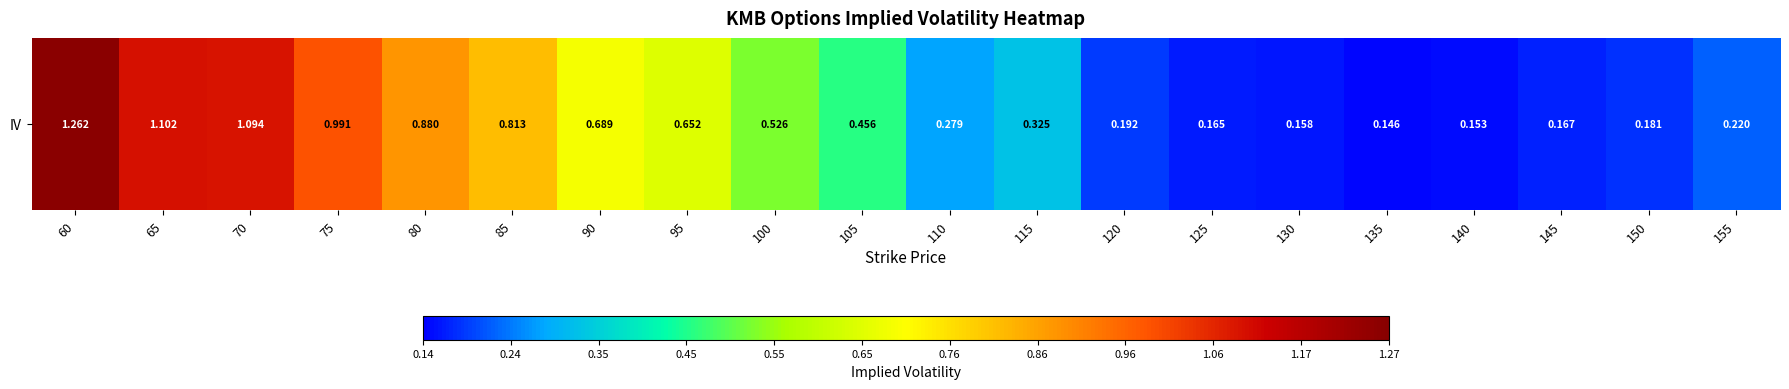

What is the approximate value at 150?

0.2